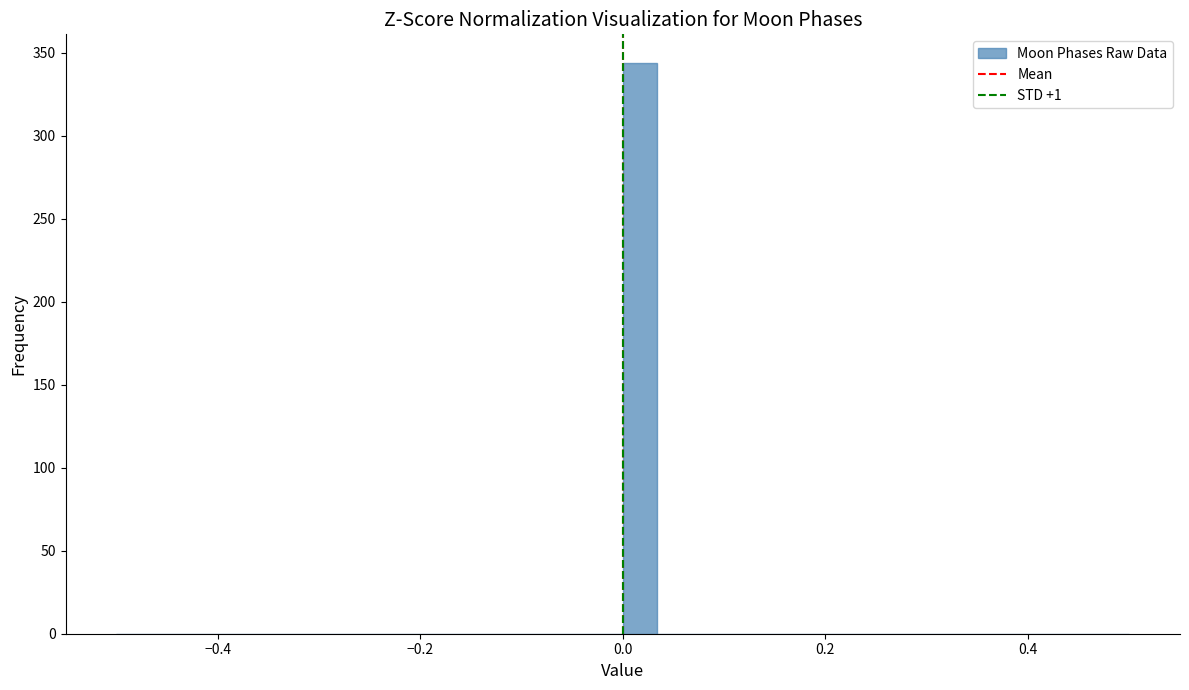

Around what value on the x-axis is the tallest bar? Give the approximate position of its centre, as read against the axis.

0.02